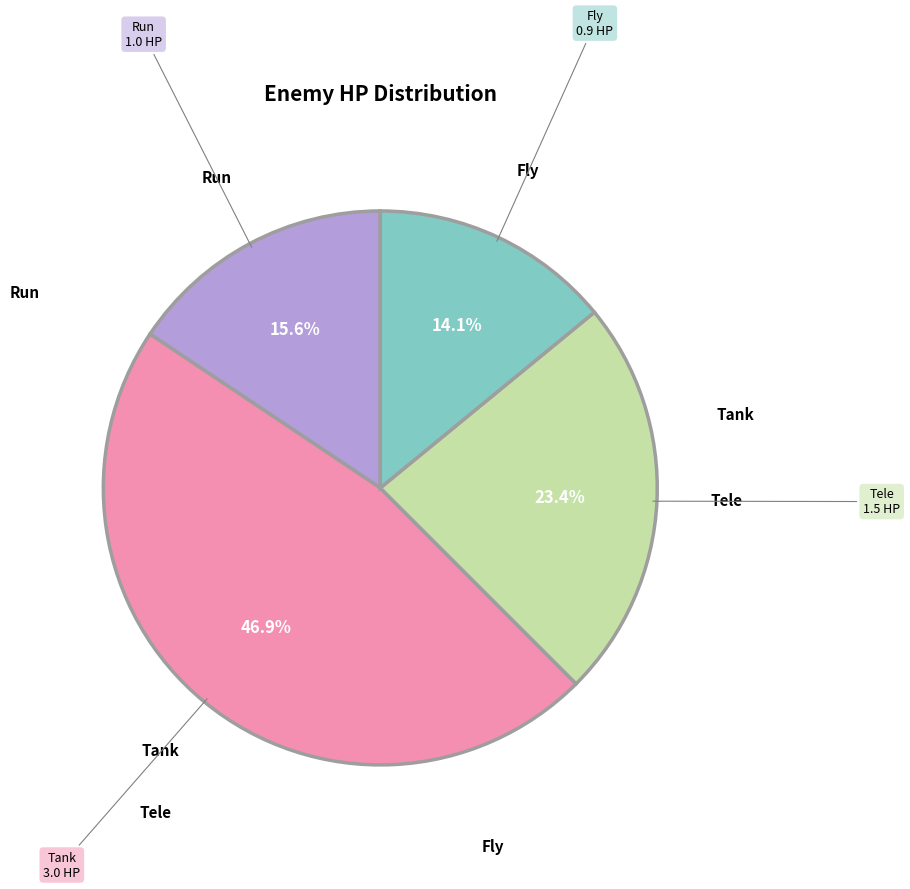

How many slices are in this pie chart?

4